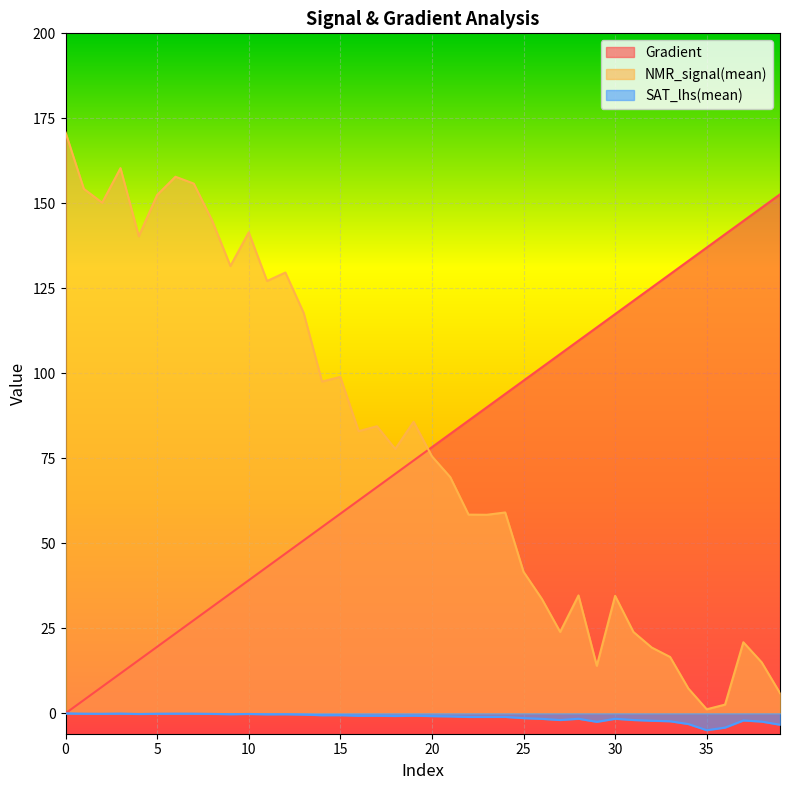

What is the total value across all series at 39?

155.2